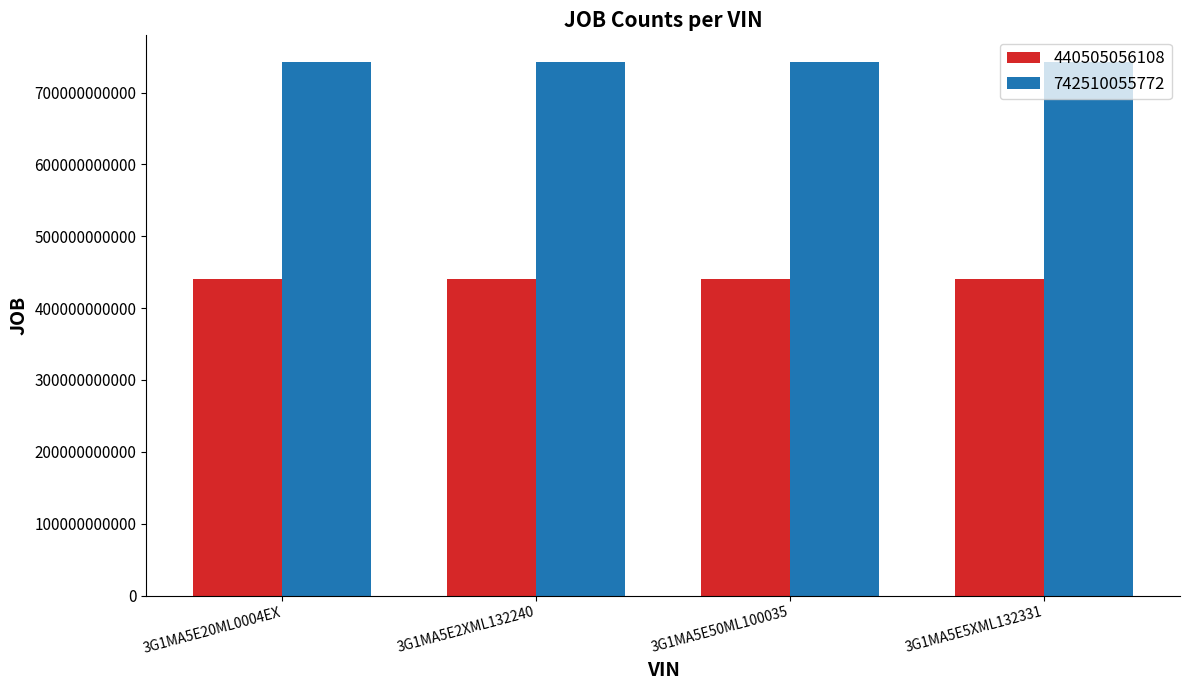

Reading left to right, list all the values displayed in this chart.

440505056108: 440505056108	440505056108	440505056108	440505056108
742510055772: 742510055772	742510055772	742510055772	742510055772